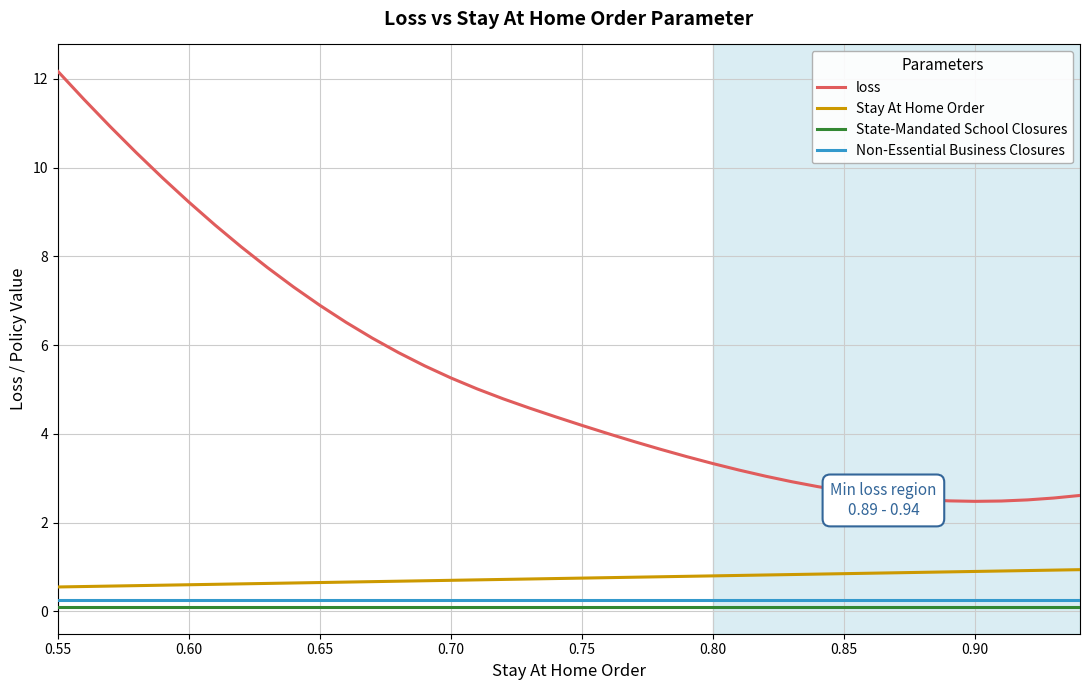

Which series has the largest total across all categories?

loss